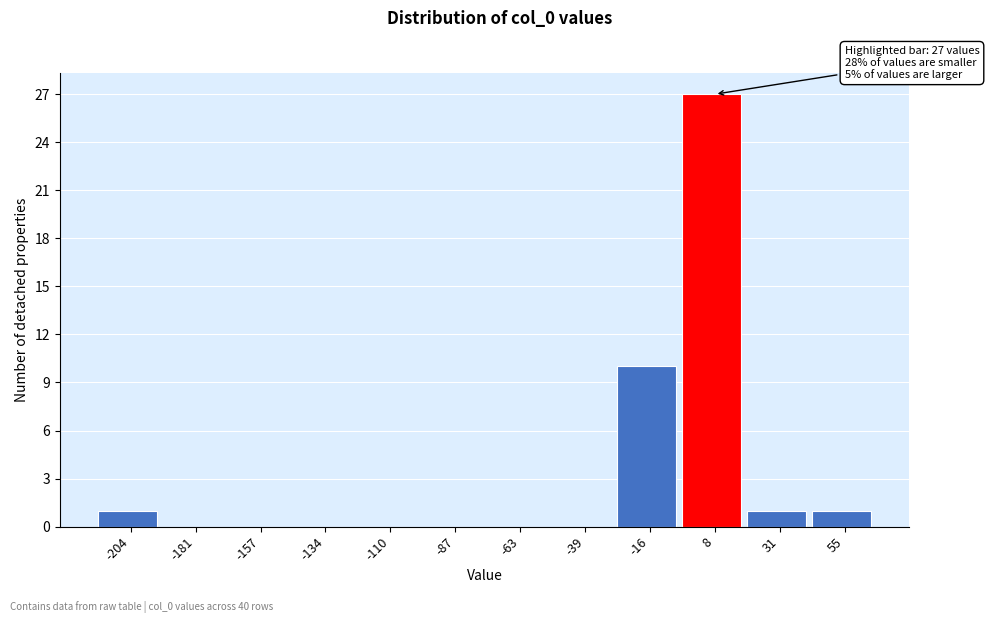

Which range on the x-axis has the tallest bar?

-5 to 20